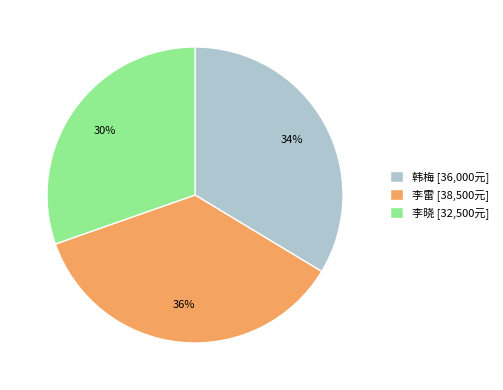

True or false: 李晓 accounts for 30% of the total.

True